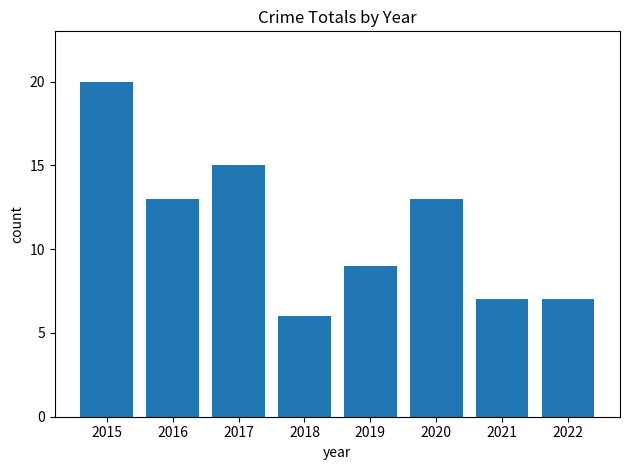

What is the greatest value displayed?

20